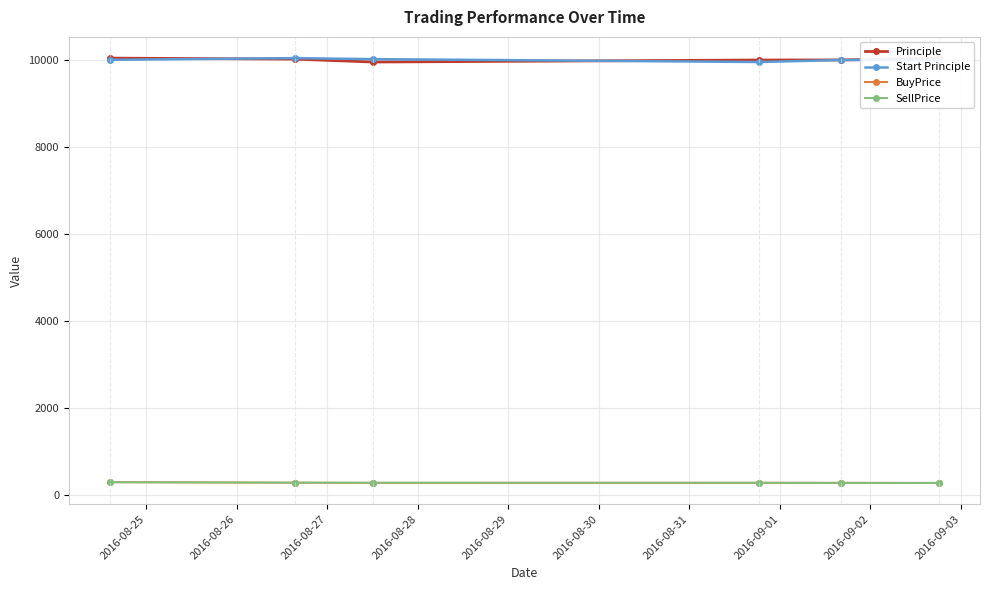

How many values in the BuyPrice series are below 283?

3